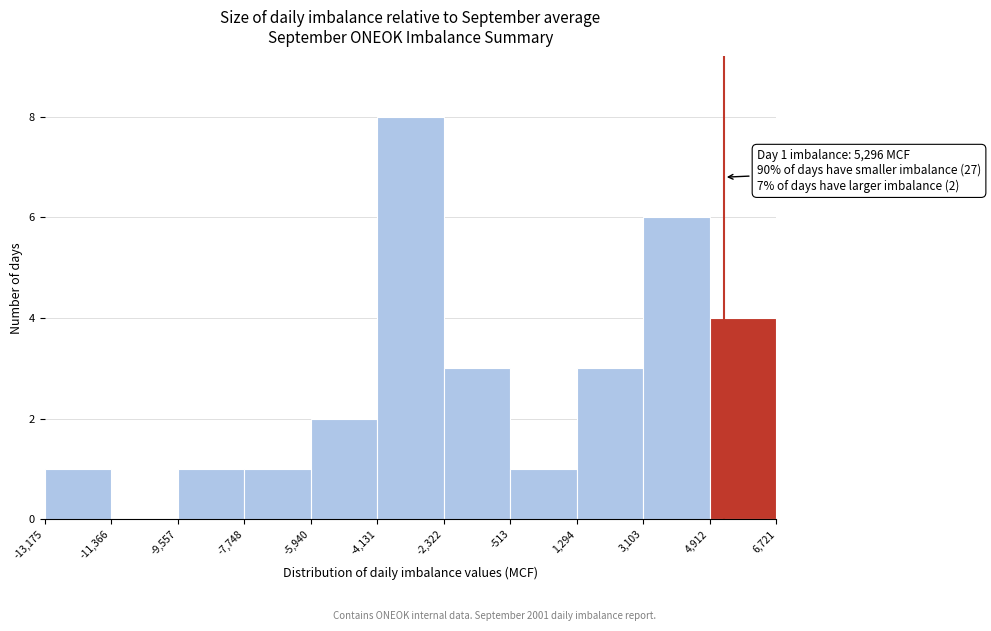

Over which range of the x-axis is the bar tallest?

-4,131 to -2,322